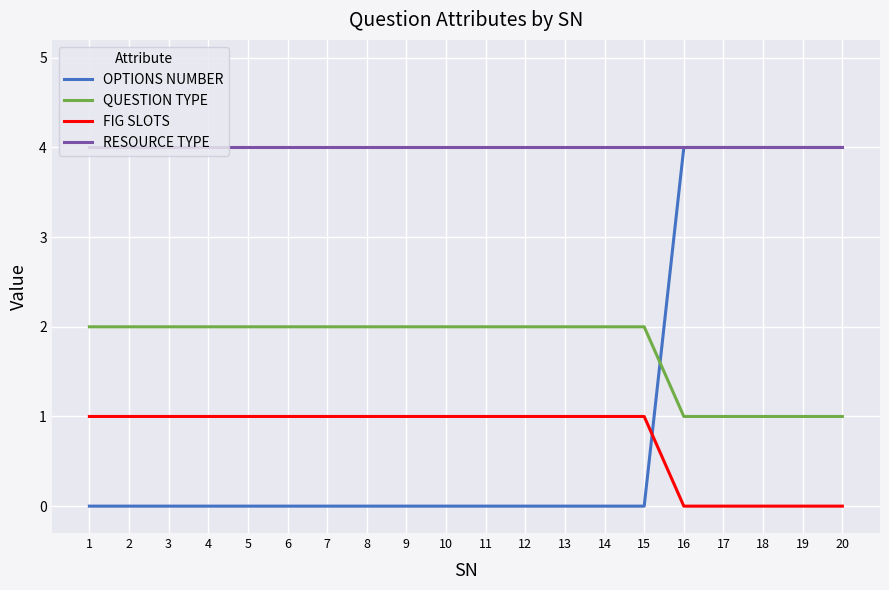

What value does the OPTIONS NUMBER series have at 20?

4